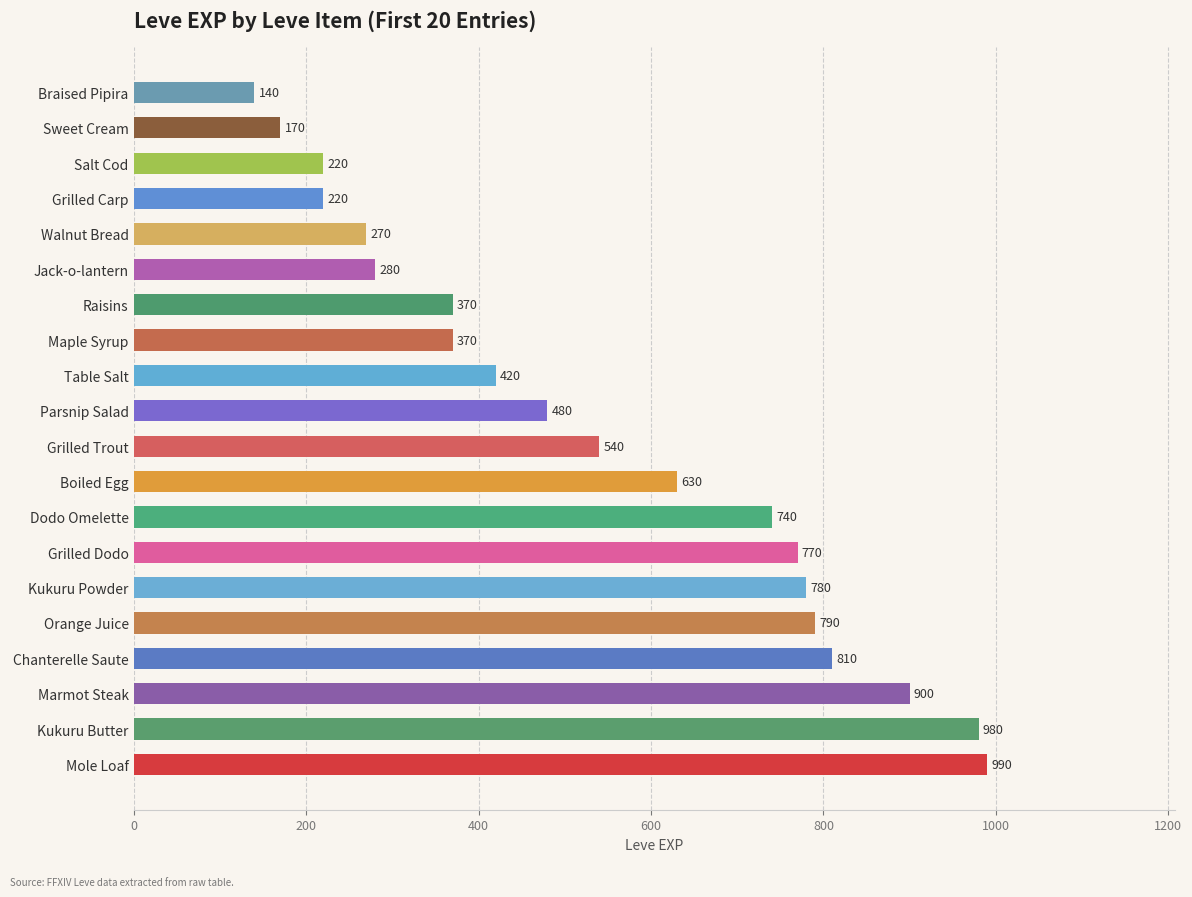

Read the value at Grilled Carp, to the nearest 100.

200